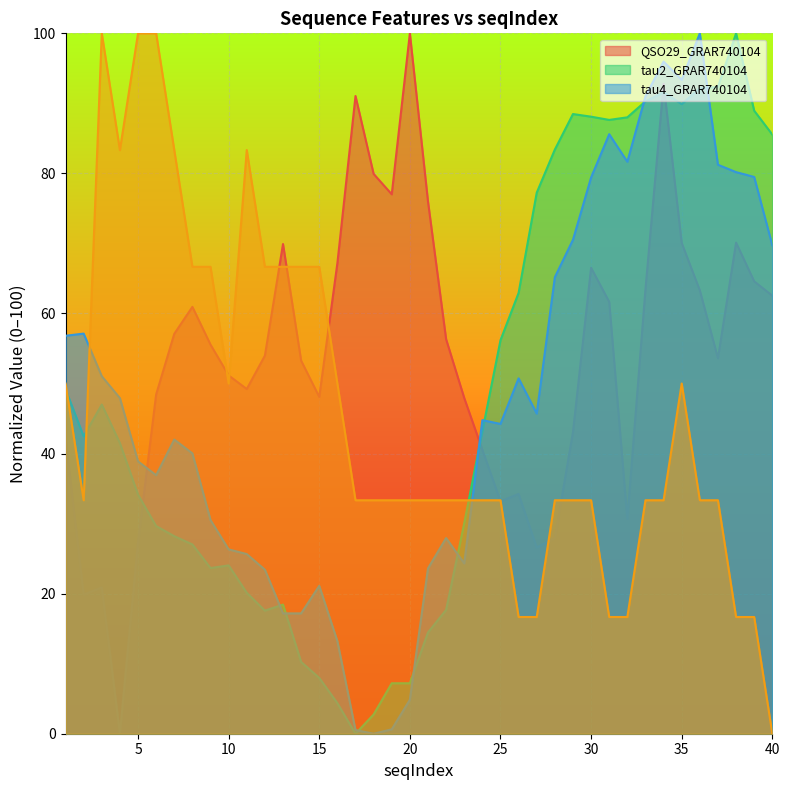

True or false: QSO29_GRAR740104 and _SolventAccessibilityD1025 cross at least once.

True